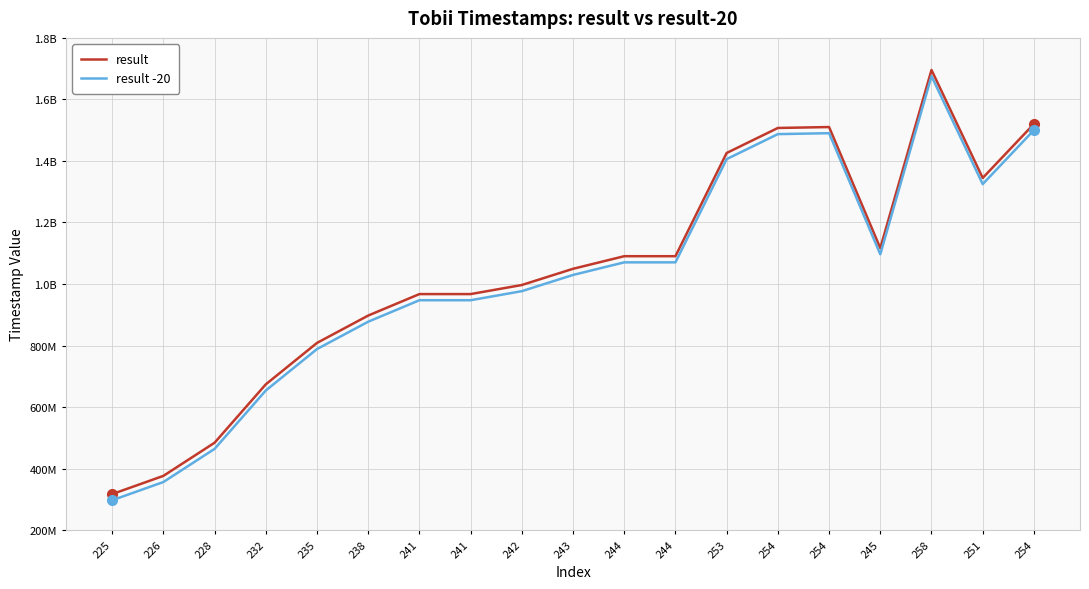

Does the chart display data point markers on the line(s)?

No